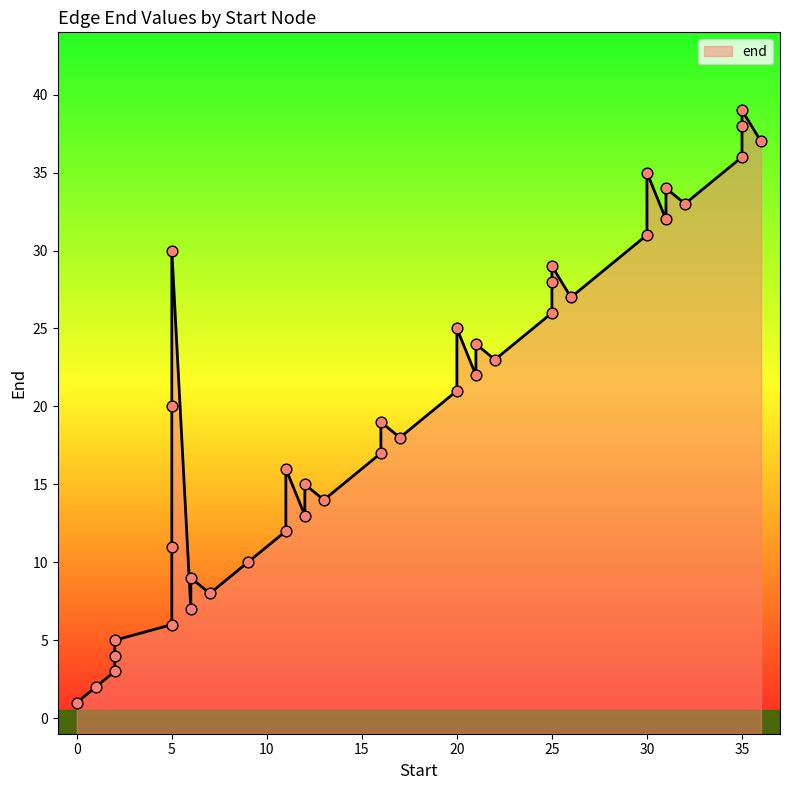

Approximately how many times larger is the value at 21 compared to 30?

0.7